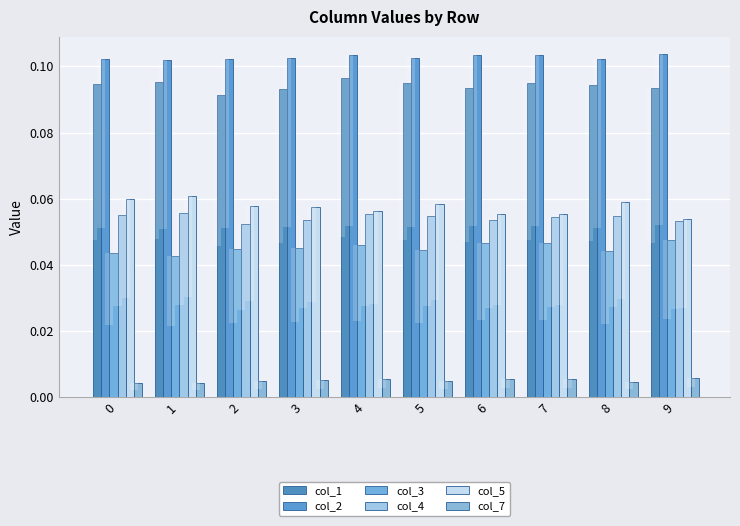

Reading left to right, transcribe all the data shown in this chart.

col_1: 0.1	0.1	0.1	0.1	0.1	0.1	0.1	0.1	0.1	0.1
col_2: 0.1	0.1	0.1	0.1	0.1	0.1	0.1	0.1	0.1	0.1
col_3: 0.0	0.0	0.0	0.0	0.0	0.0	0.0	0.0	0.0	0.0
col_4: 0.1	0.1	0.1	0.1	0.1	0.1	0.1	0.1	0.1	0.1
col_5: 0.1	0.1	0.1	0.1	0.1	0.1	0.1	0.1	0.1	0.1
col_7: 0.0	0.0	0.0	0.0	0.0	0.0	0.0	0.0	0.0	0.0